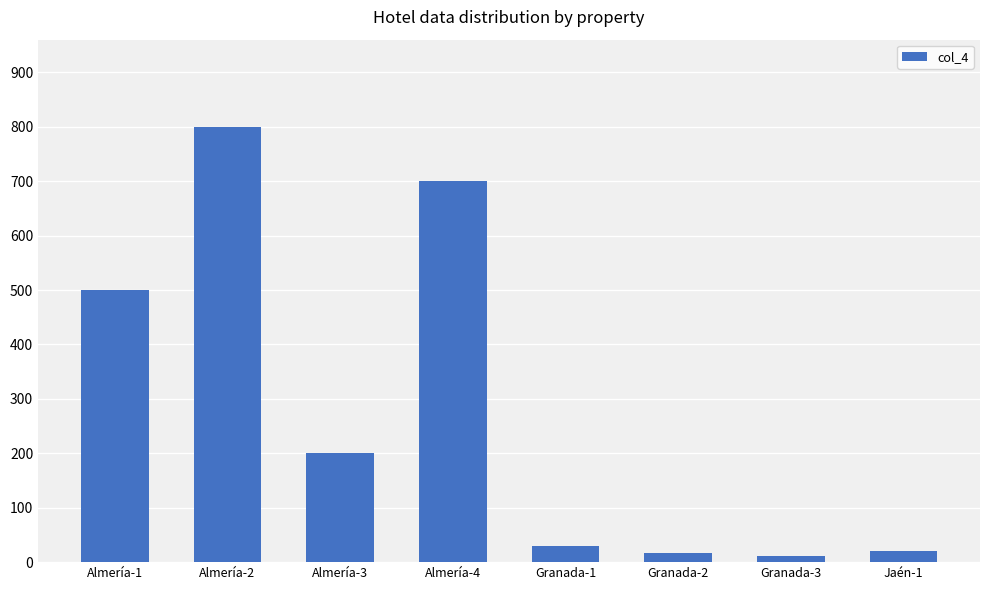

What is the sum of all values?

2278